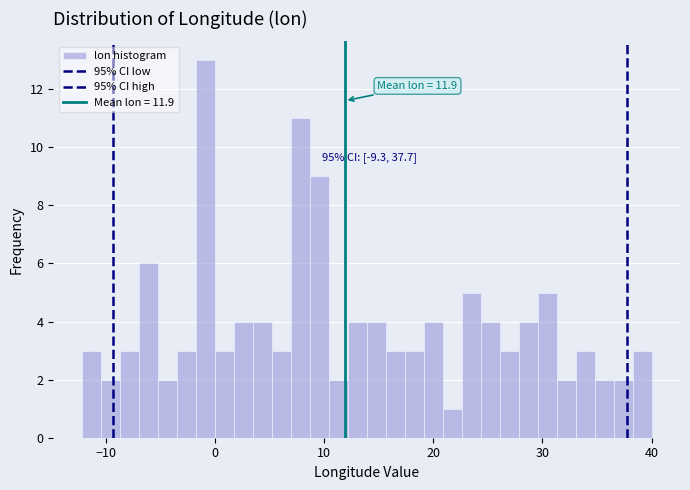

Read against the x-axis, roughly where is the centre of the tallest bar?

-1